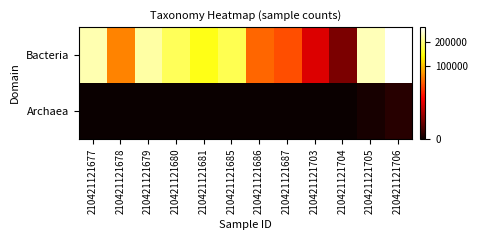

Which series has the widest spread of values?

Bacteria